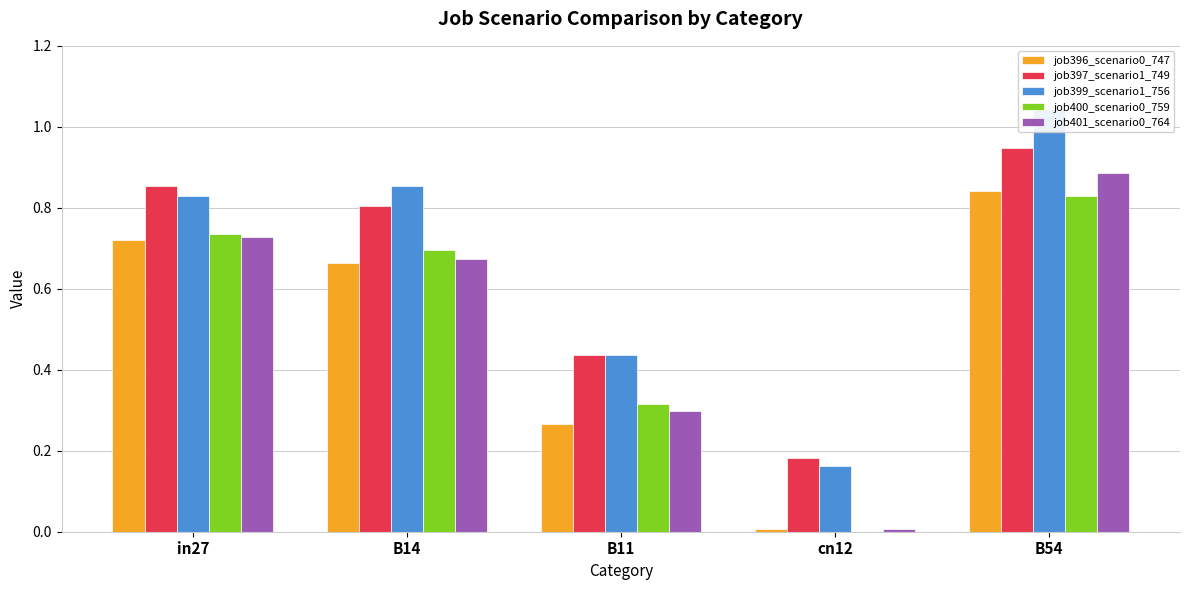

What is the greatest value displayed?

1.0